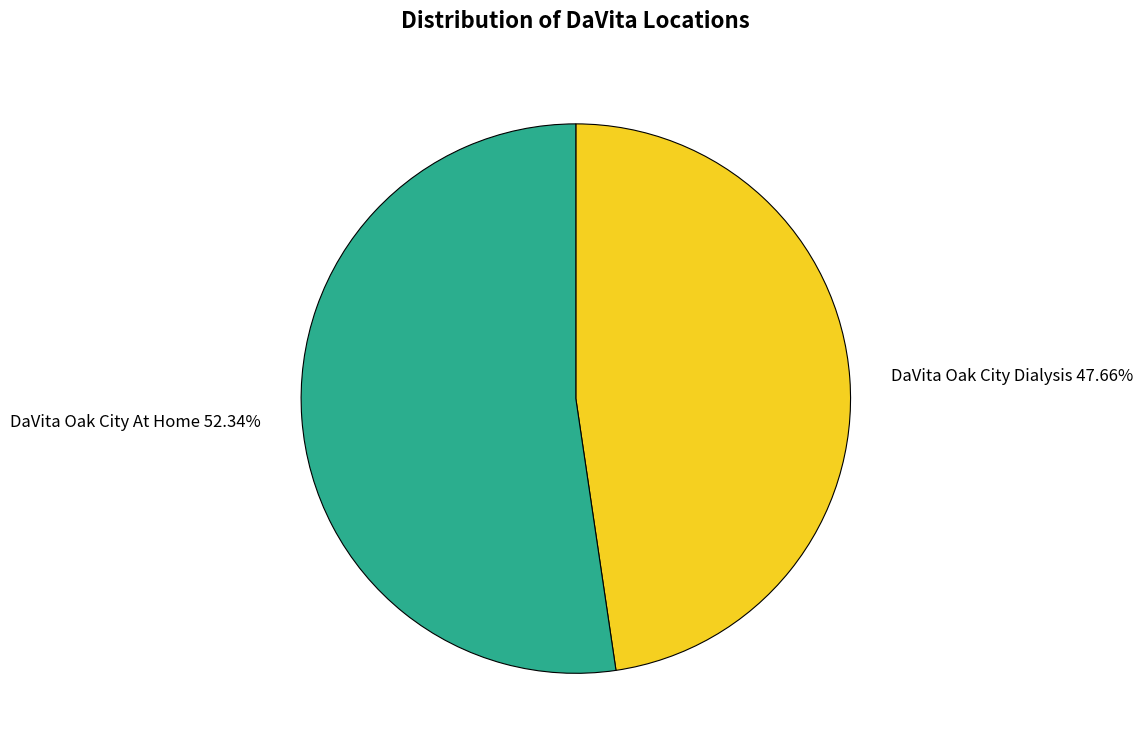

To the nearest percent, what is the difference between the largest and smallest slice percentages?

5%